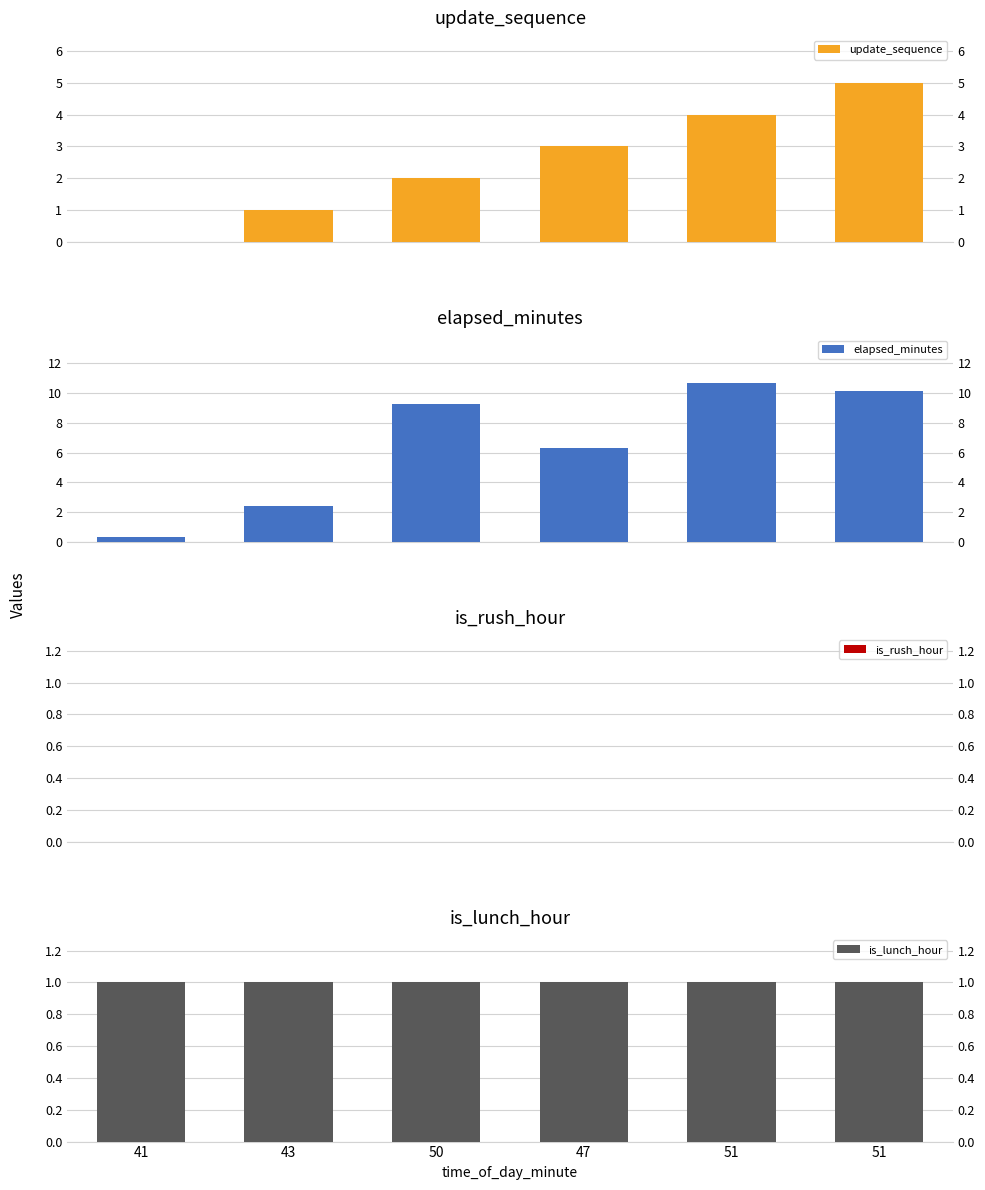

Reading left to right, transcribe all the data shown in this chart.

update_sequence: 0.0	1.0	2.0	3.0	4.0	5.0
elapsed_minutes: 0.3	2.4	9.3	6.3	10.7	10.1
is_rush_hour: 0.0	0.0	0.0	0.0	0.0	0.0
is_lunch_hour: 1.0	1.0	1.0	1.0	1.0	1.0